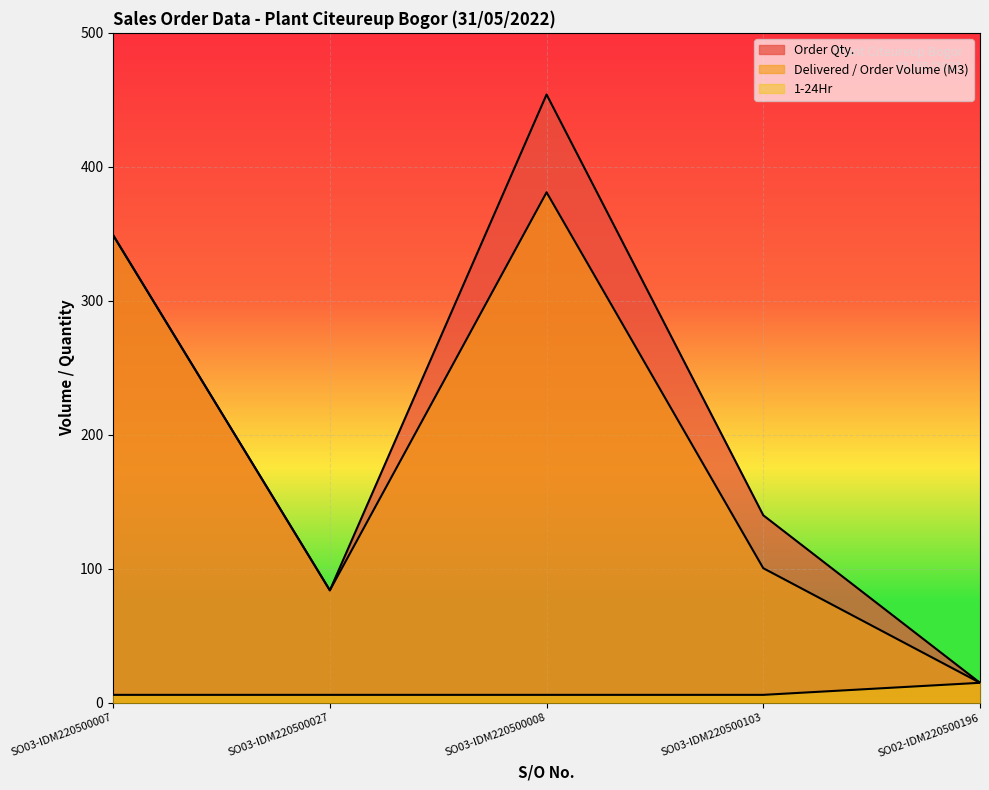

At which category does the chart reach its peak across all series?

SO03-IDM220500008